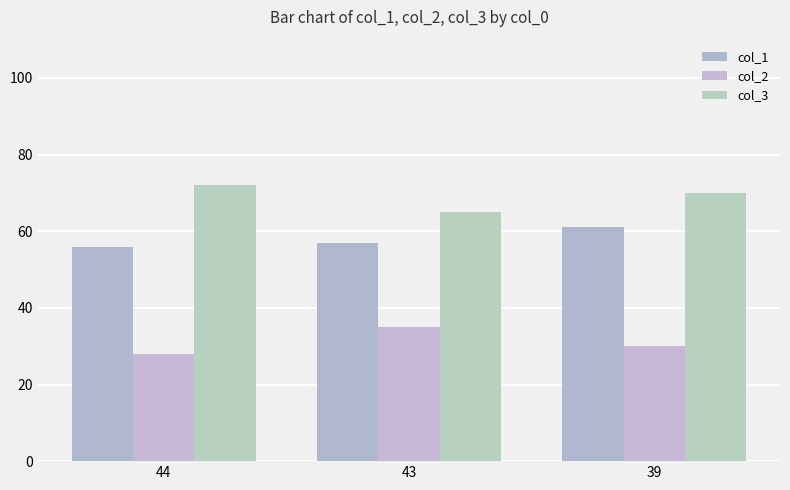

The value of col_3 at 44 is 100. True or false?

False